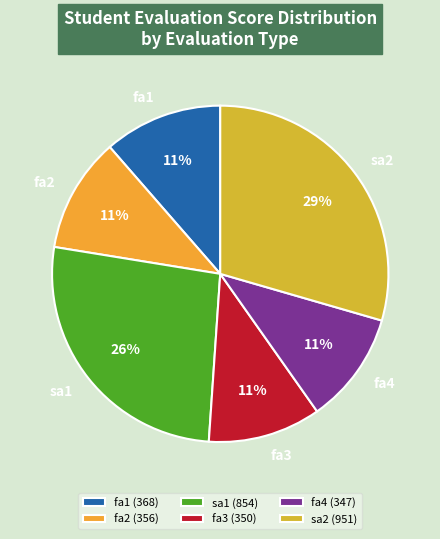

Combined, do fa4 and fa2 account for over 50%?

No